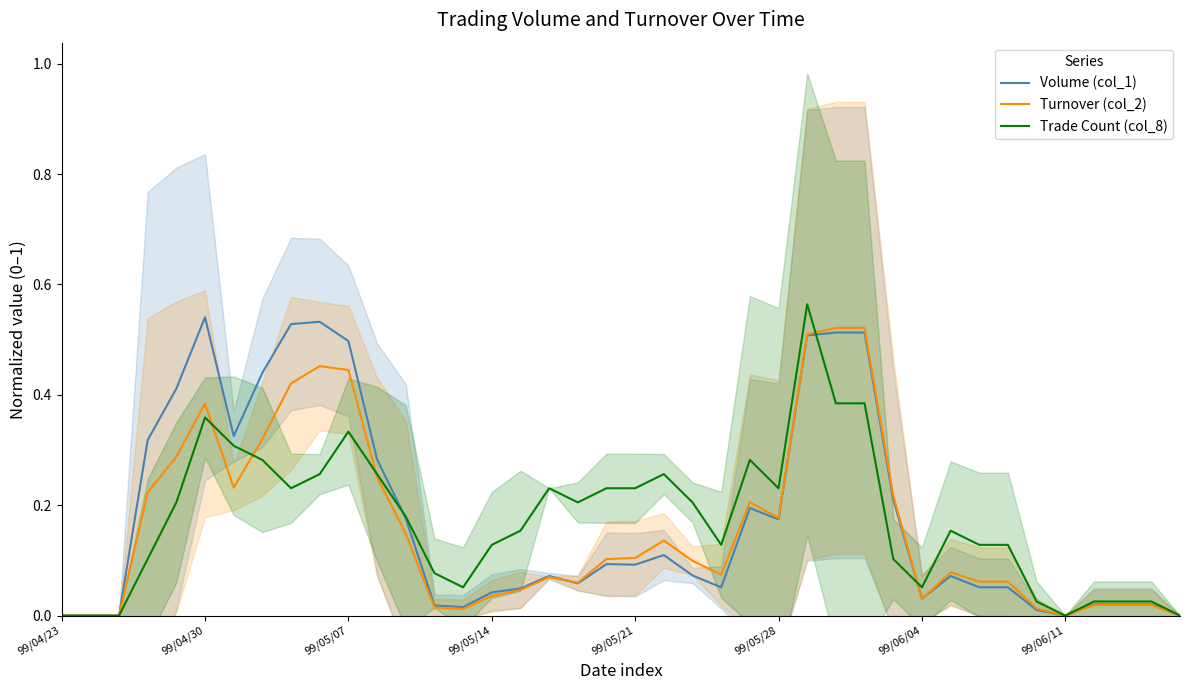

Where do Volume (col_1) and Turnover (col_2) first cross each other?

17 and 18